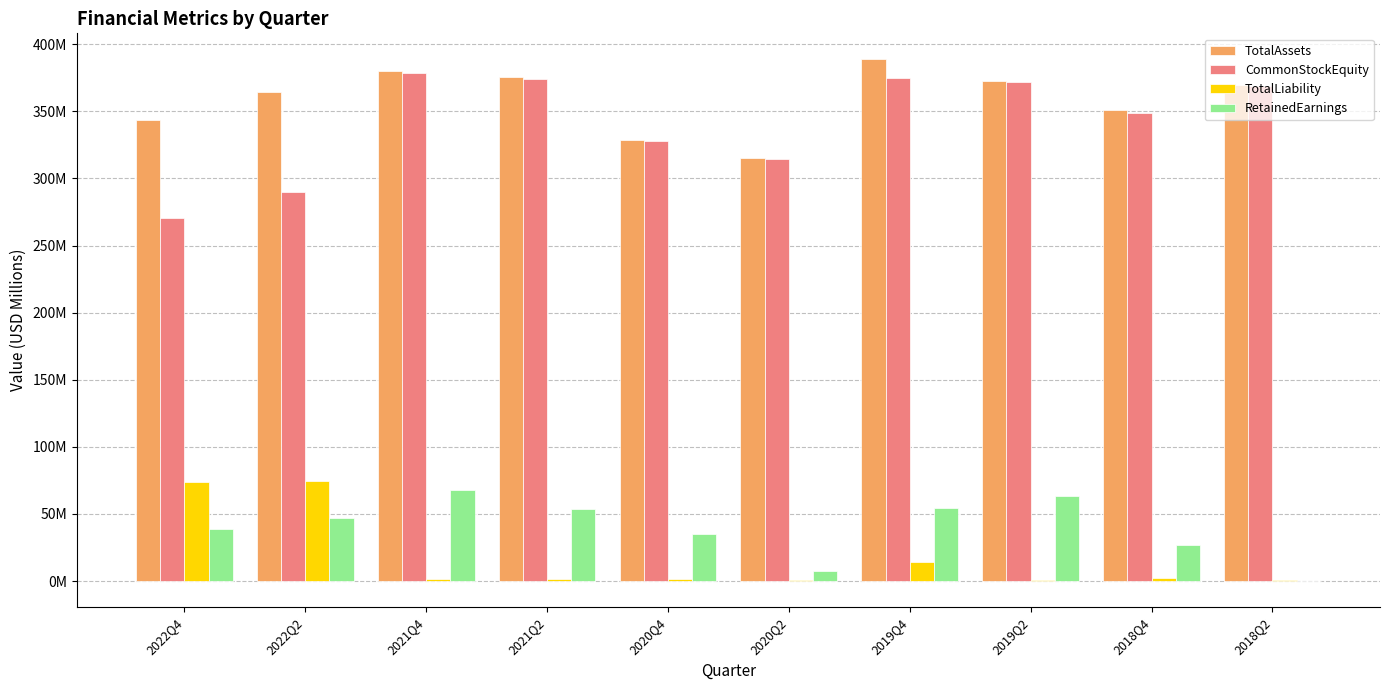

What is the value of the TotalAssets bar at the 9th from the left?

350.7